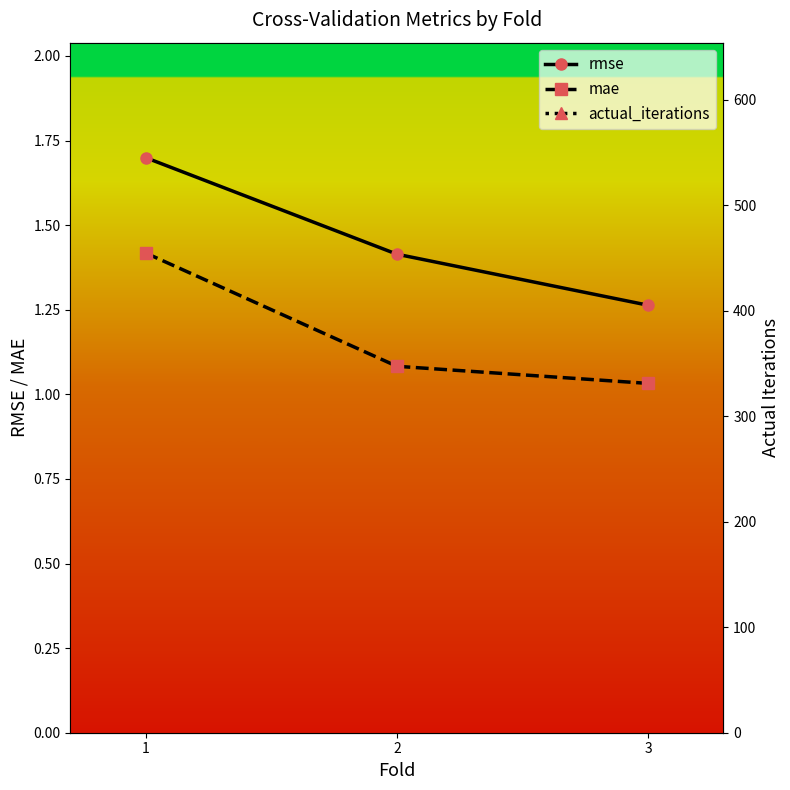

What is the difference between the maximum and second lowest values in the rmse series?

0.3